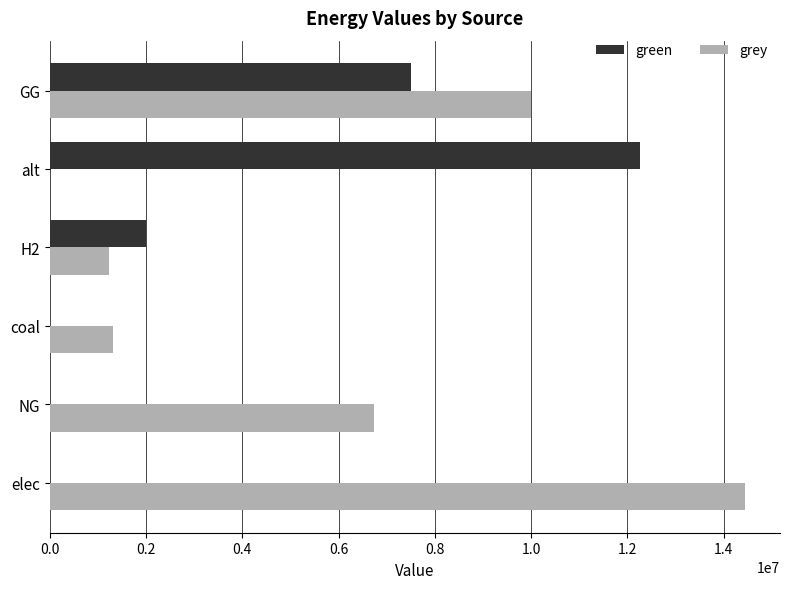

Count the number of categories in the chart.

6